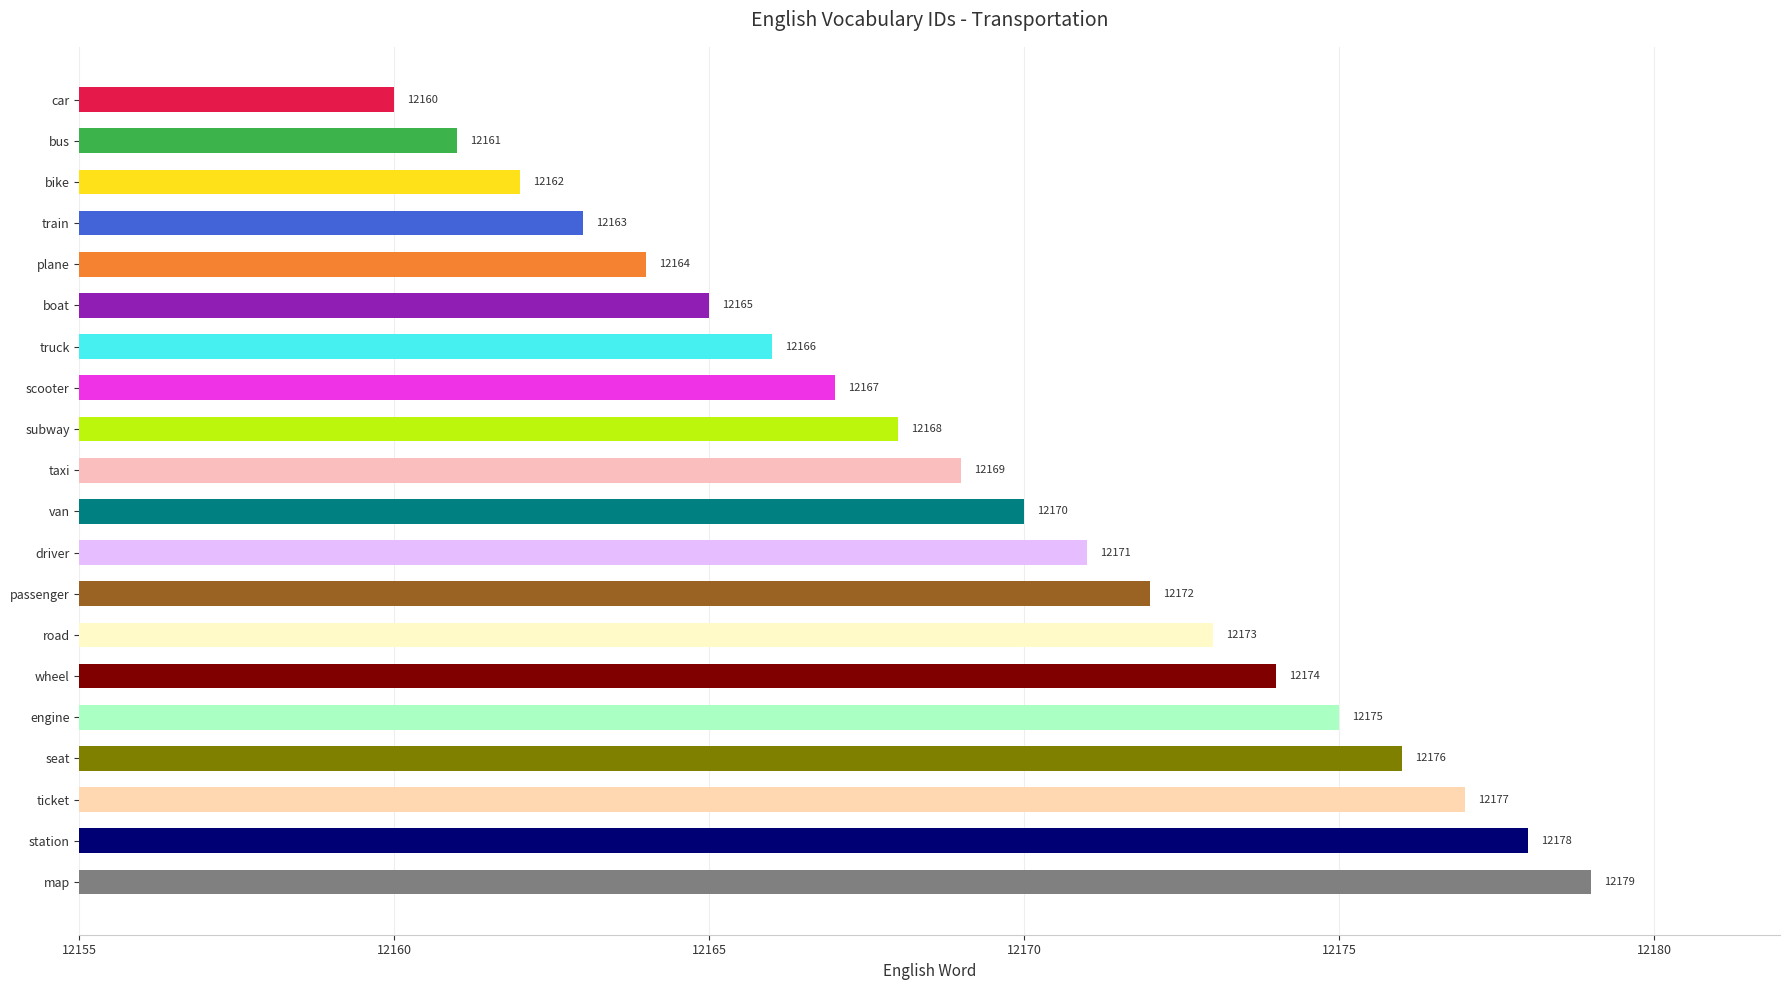

What is the label of the 6th bar from the top?

boat